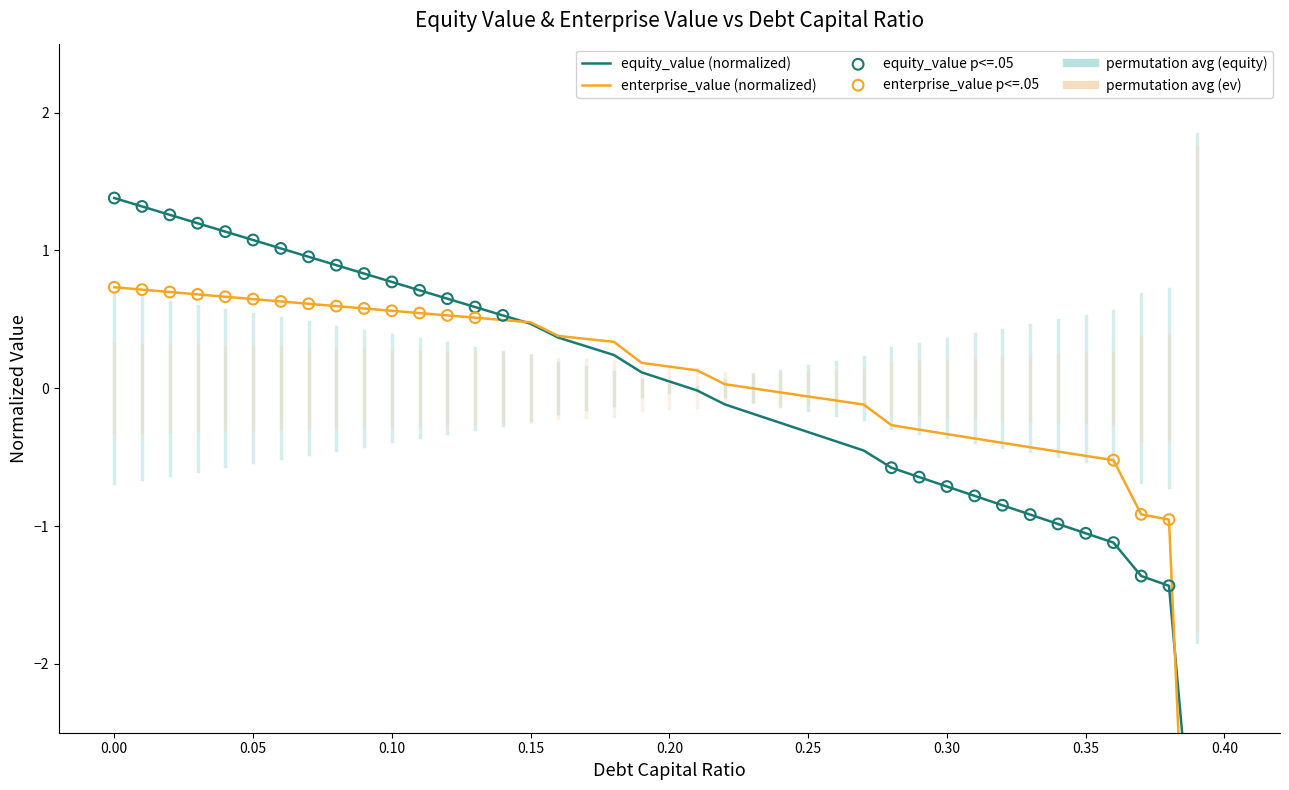

Is the value of equity_value at 21 greater than the value of enterprise_value at 31?

Yes